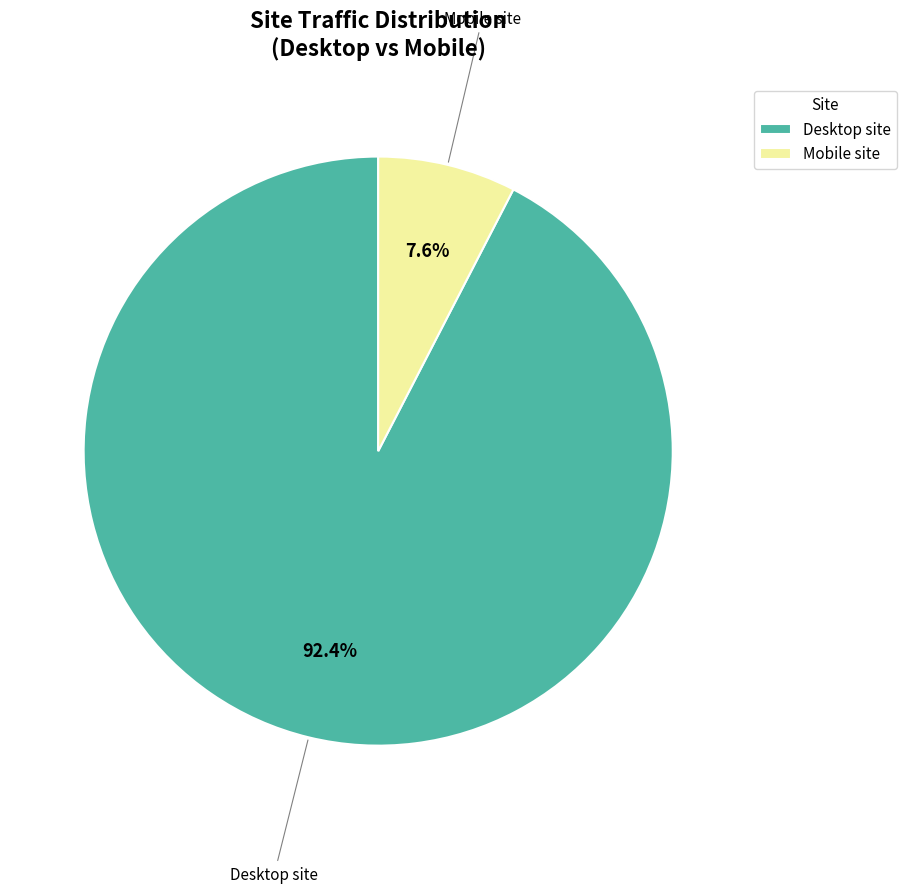

How many segments does this pie chart have?

2